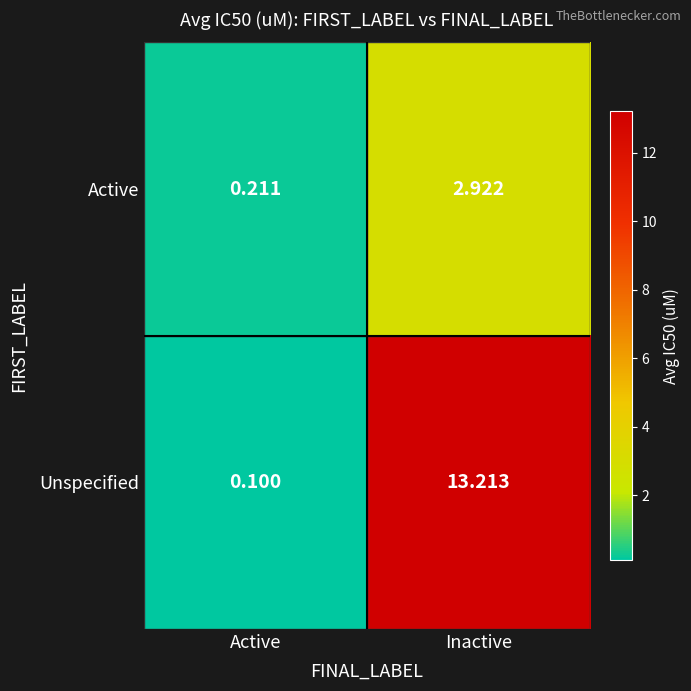

Which category has the lowest value across all series?

Active